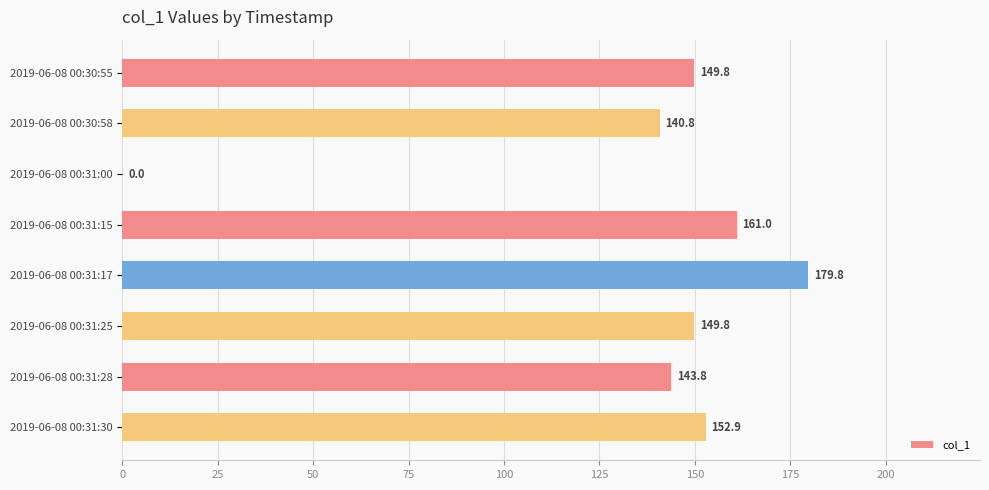

Read the value at 2019-06-08 00:31:30.

152.9